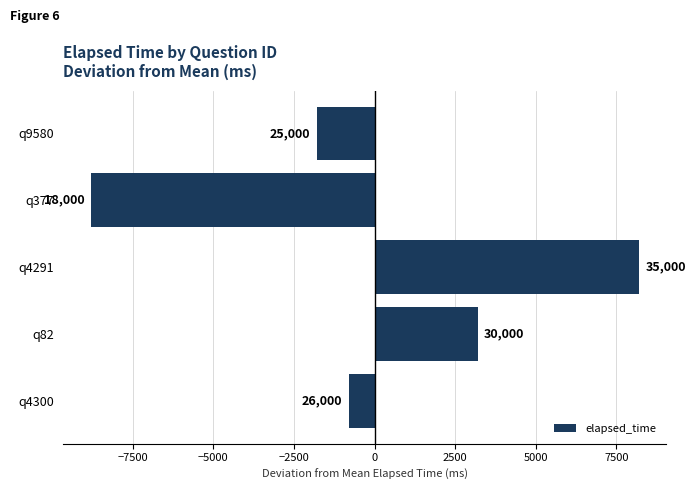

How many bars are there in total?

5